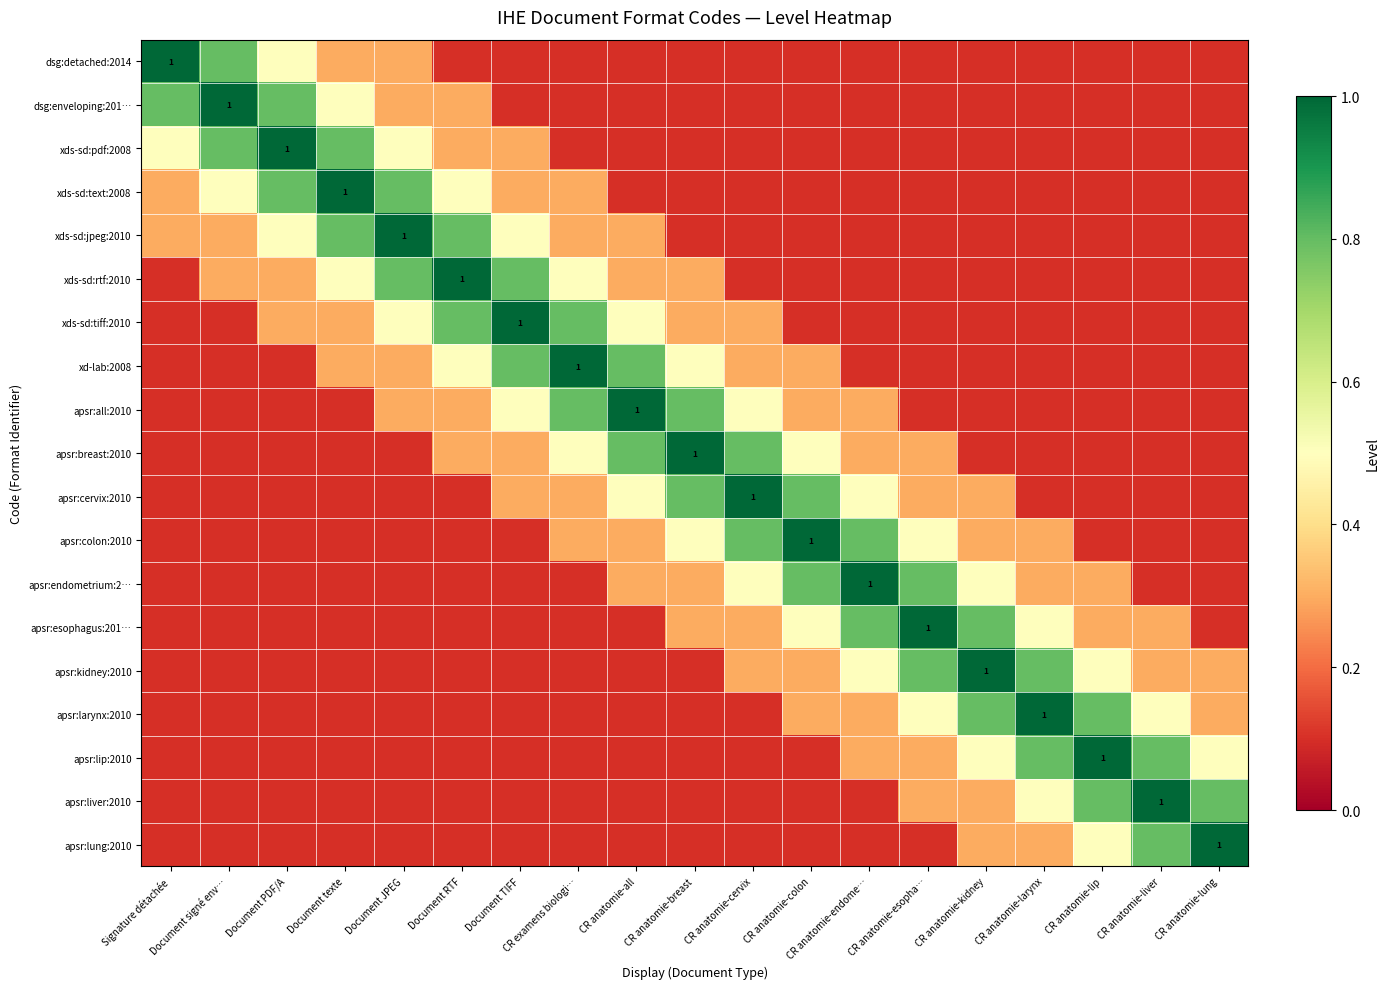

Is it true that apsr:lung:2010 equals 0.0 at CR anatomie-esopha…?

False